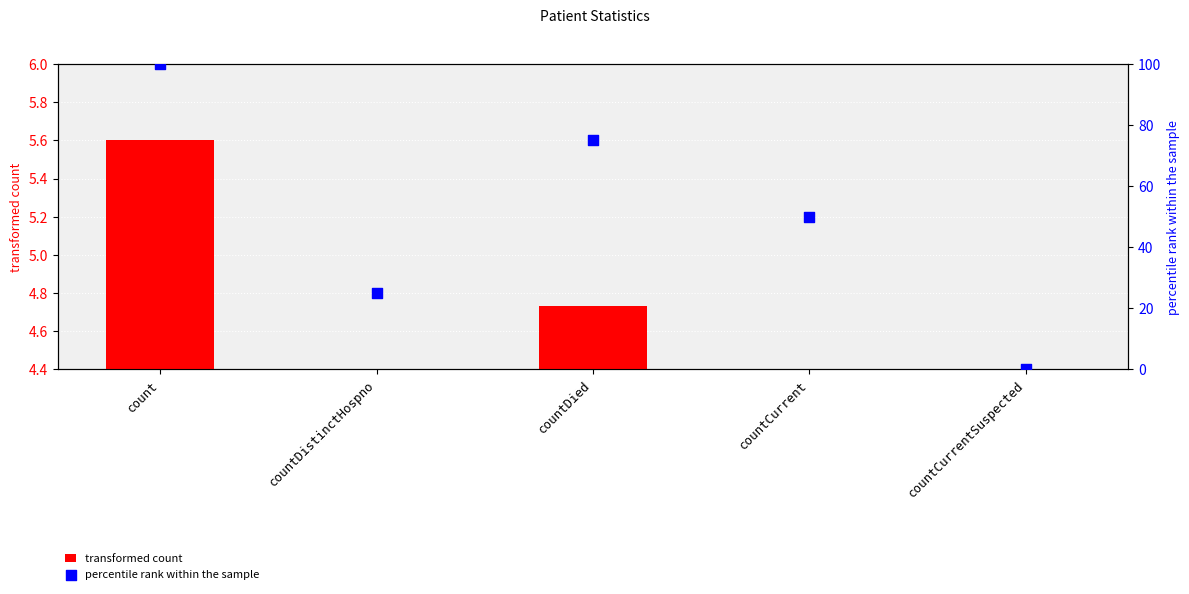

What is the total value across all series at countCurrent?

54.4